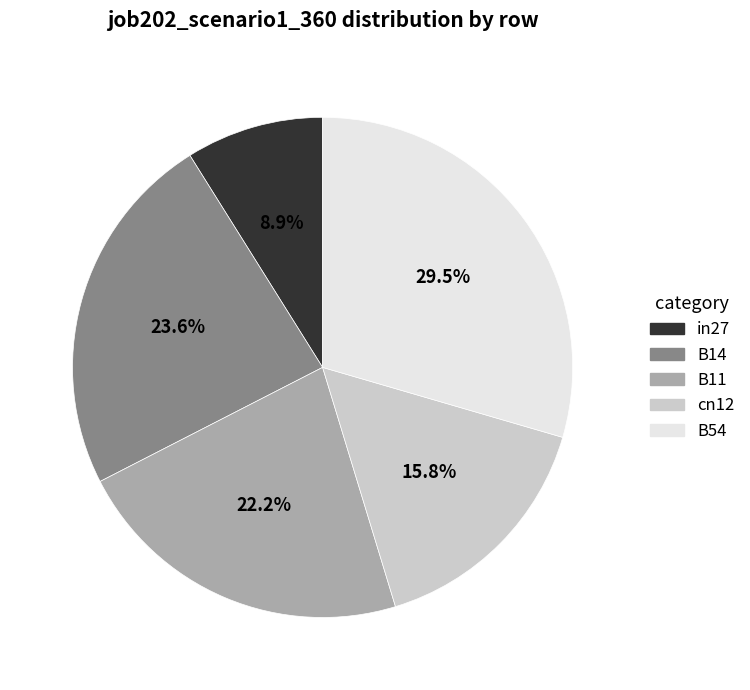

To the nearest percent, what is the difference between the largest and smallest slice percentages?

21%